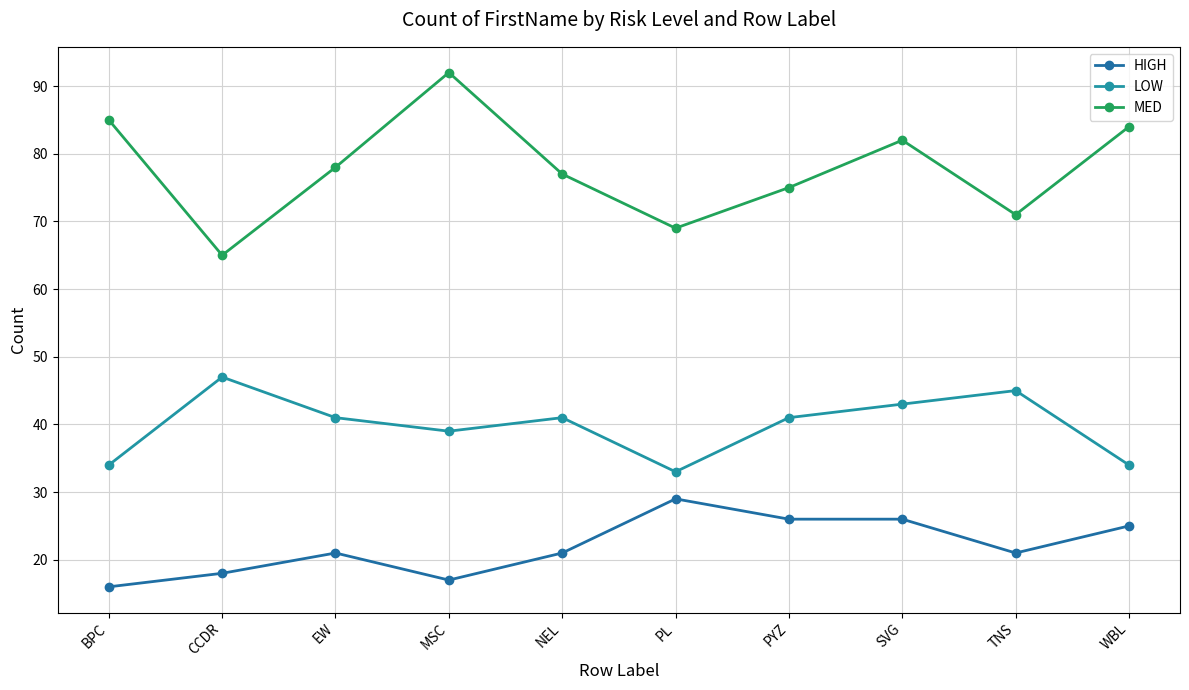

How many interior local valleys does the HIGH series have?

2